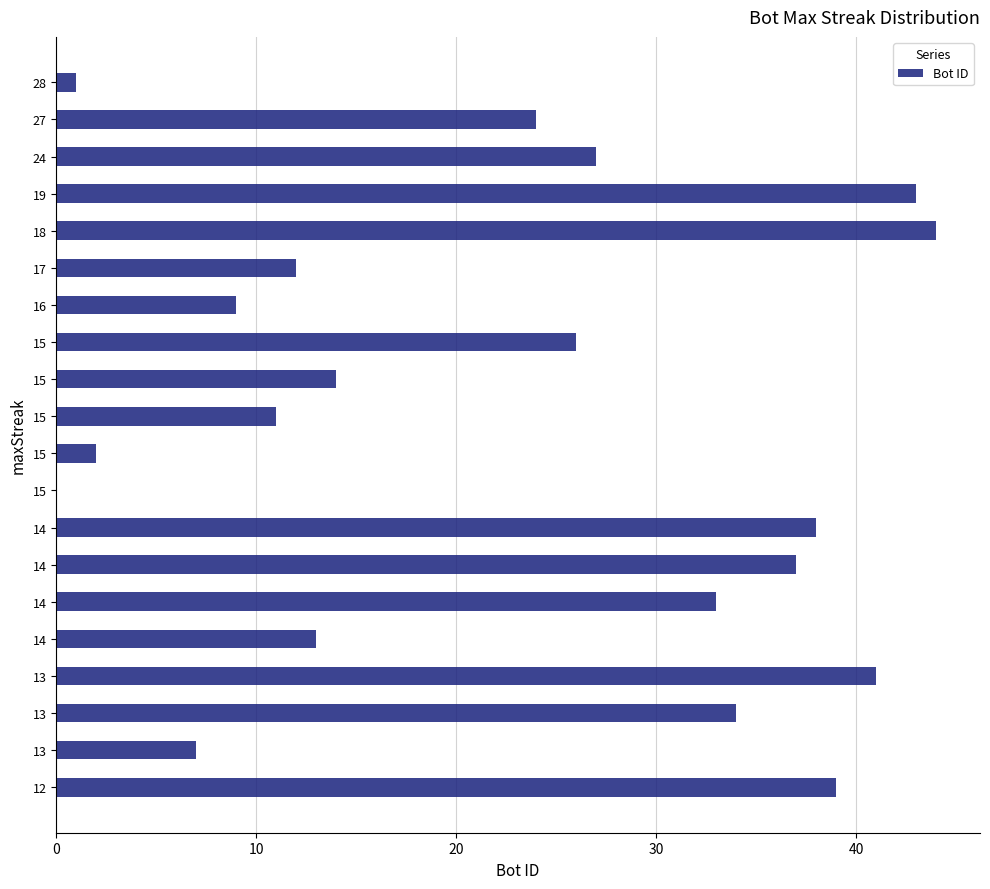

Which category has the highest value across all series?

18